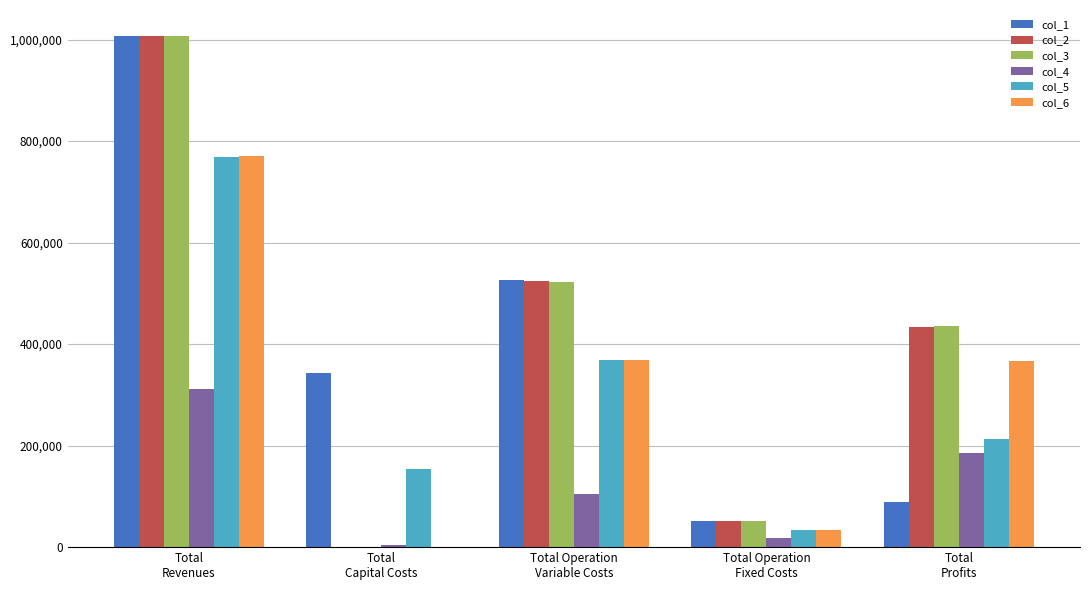

How many groups of bars are there?

5